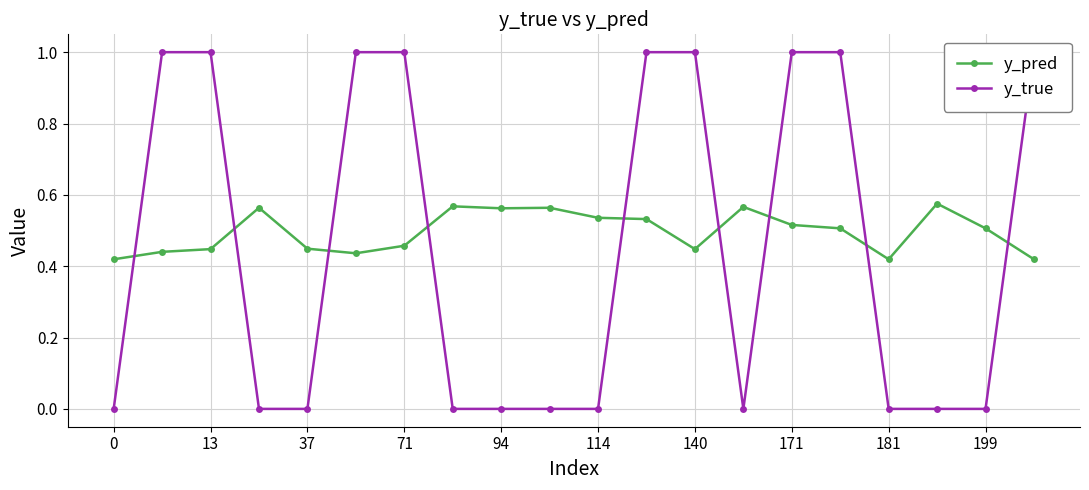

True or false: y_pred has more than 0 interior local peaks.

True